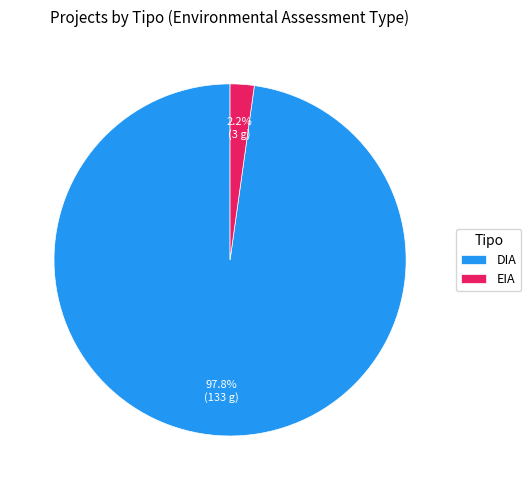

To the nearest percent, what is the difference between the largest and smallest slice percentages?

96%